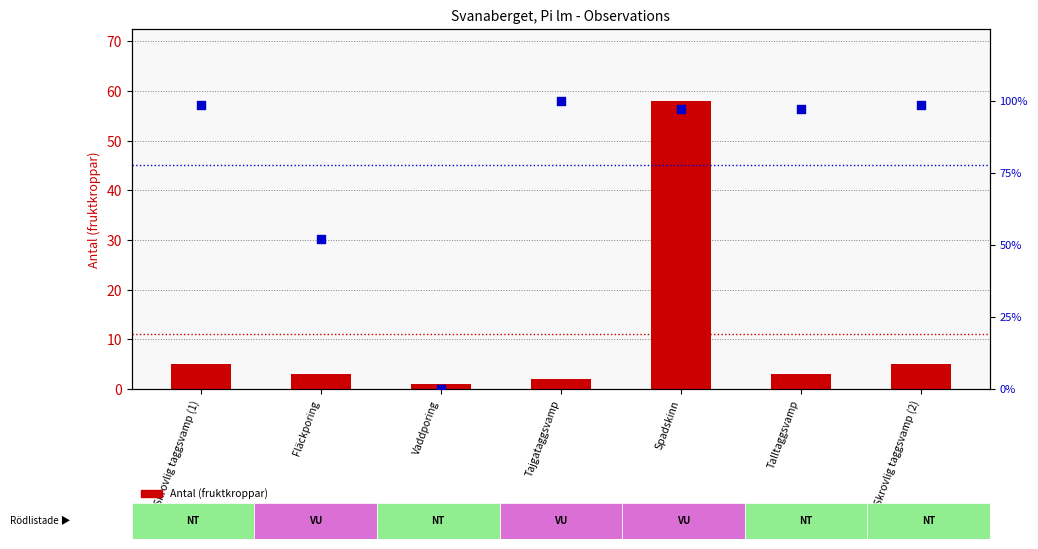

What is the total value across all series at Skrovlig taggsvamp (2)?

103.7